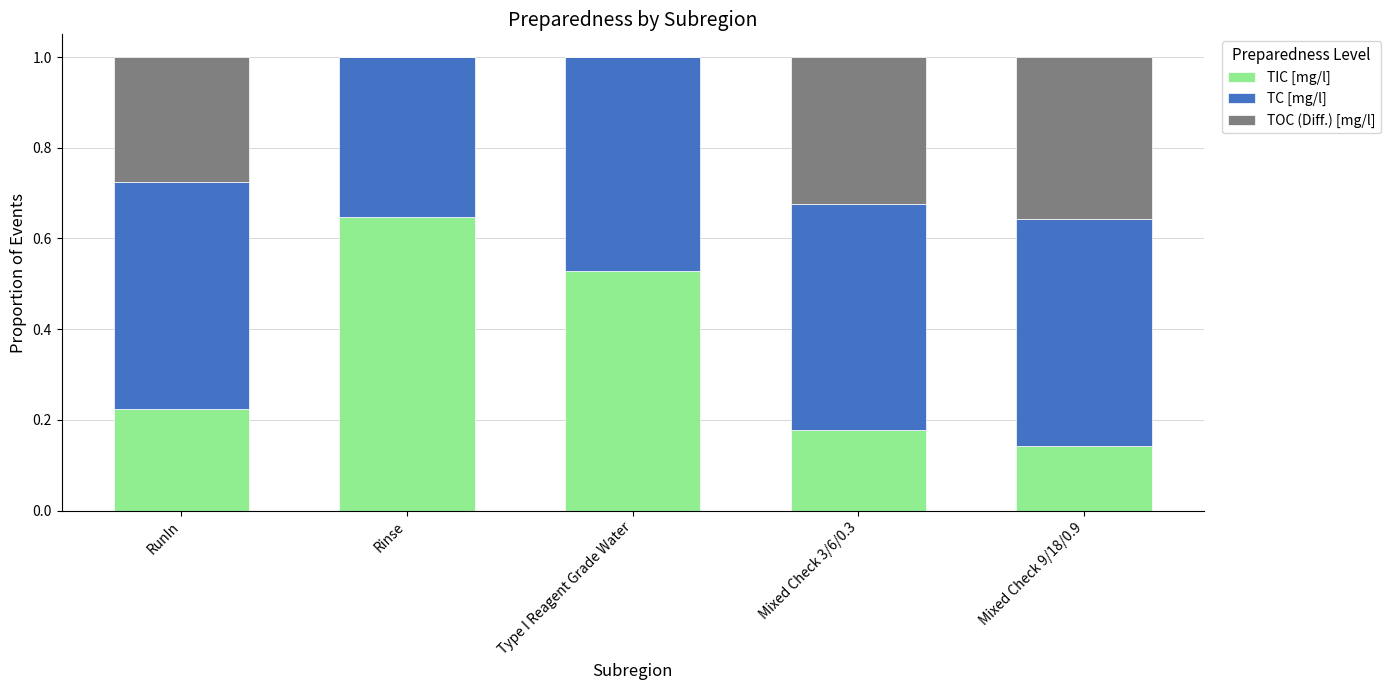

The TIC [mg/l] series shows 0.3 at Mixed Check 3/6/0.3. True or false?

False